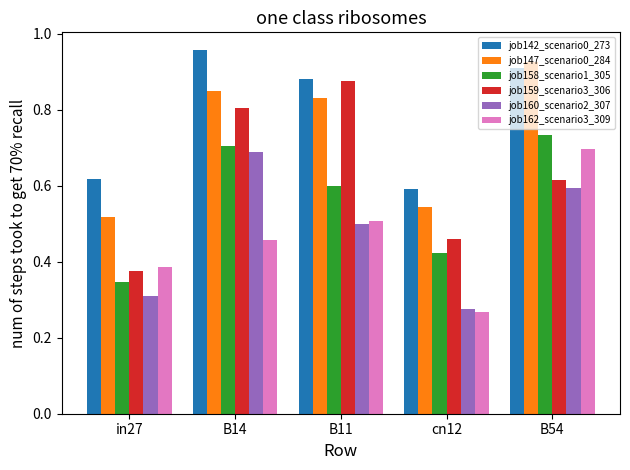

What is the label of the 4th bar from the left?

cn12